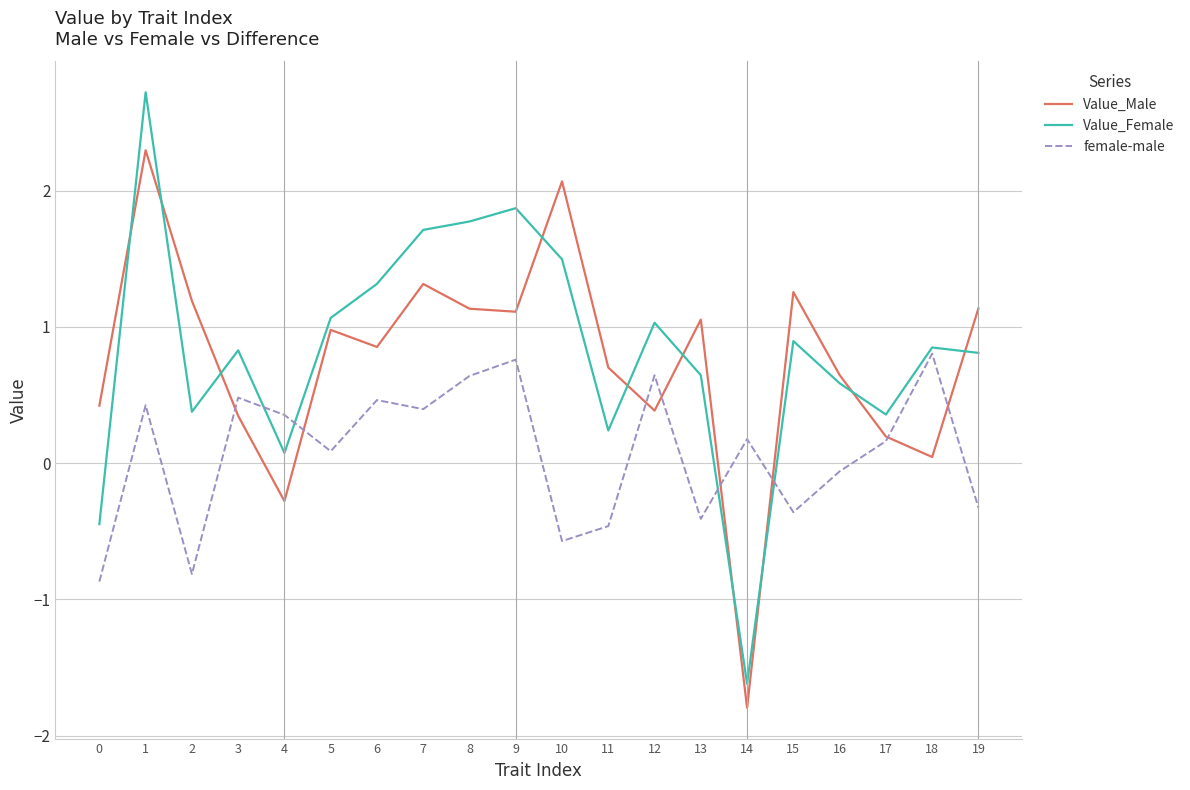

Which series ends up on top after the final intersection of Value_Male and Value_Female?

Value_Male